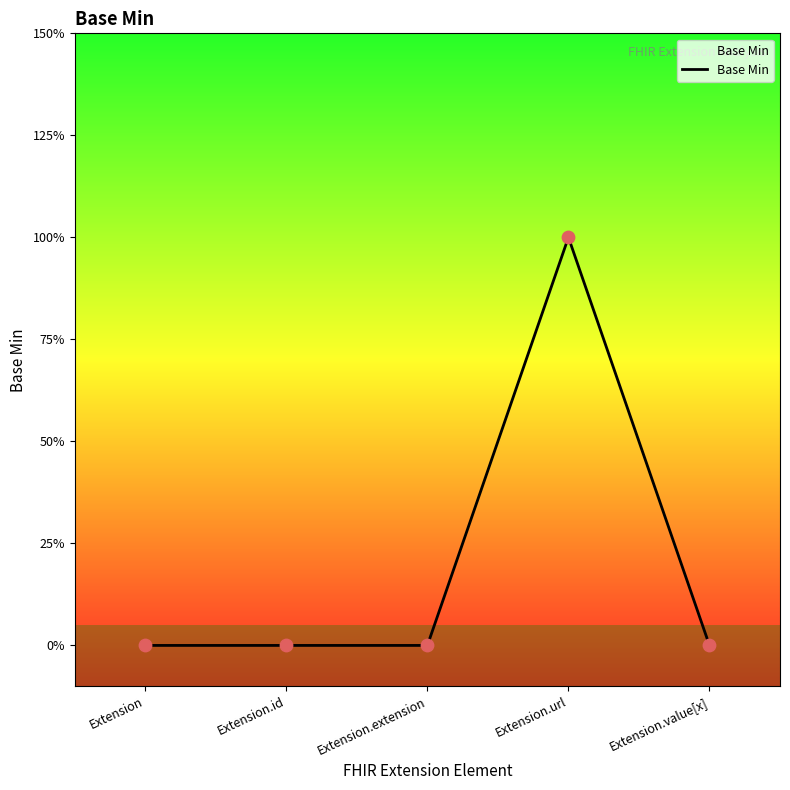

What is the change in value from Extension.url to Extension.value[x]?

-1